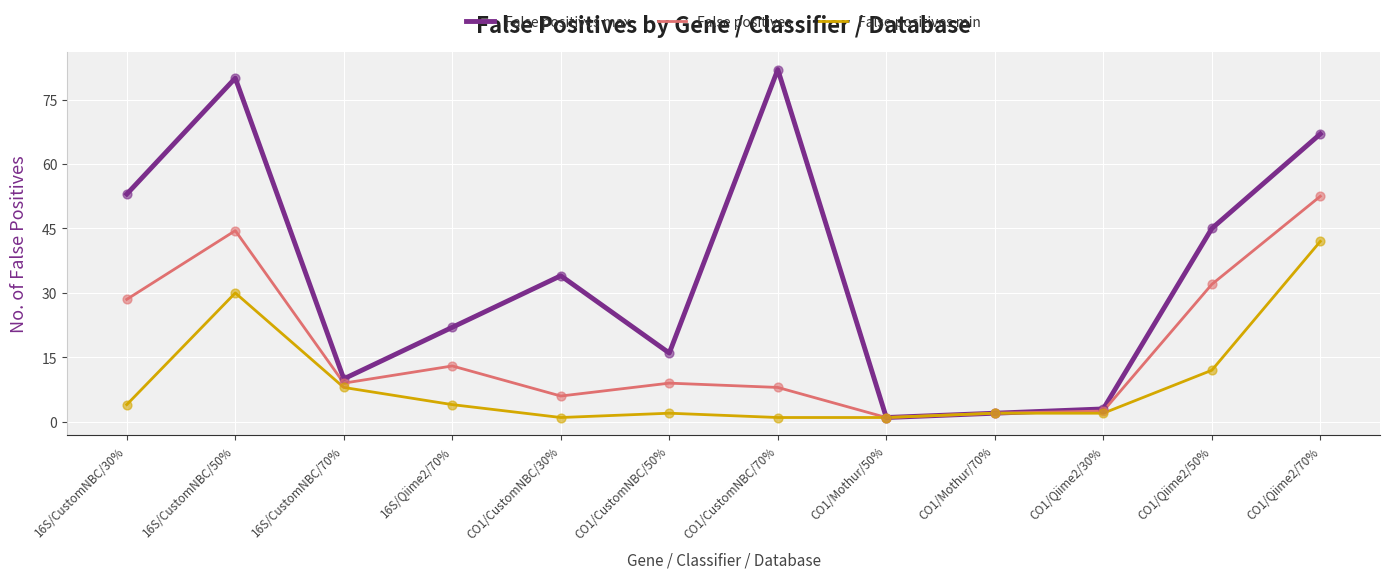

Which series has the largest total across all categories?

False positives max